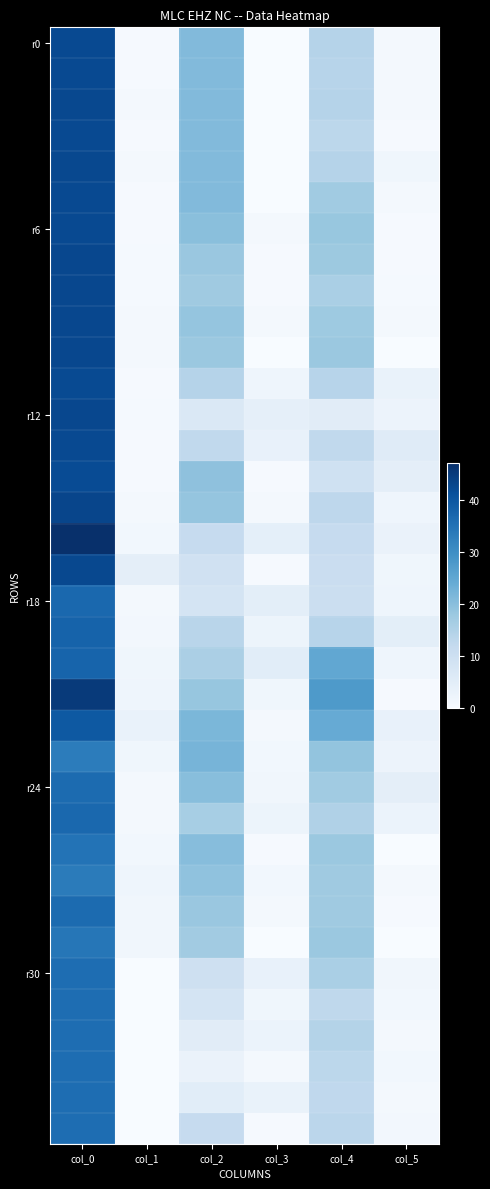

How many series are shown in this chart?

36